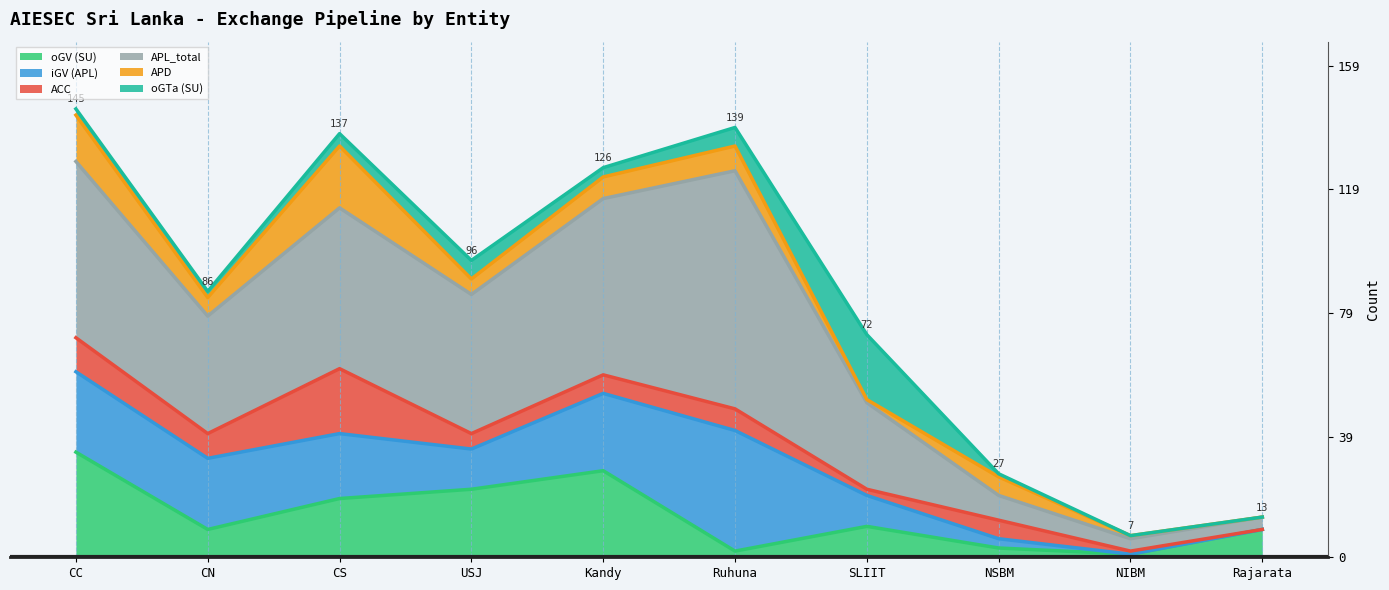

At which category does ACC reach its first local peak?

CS